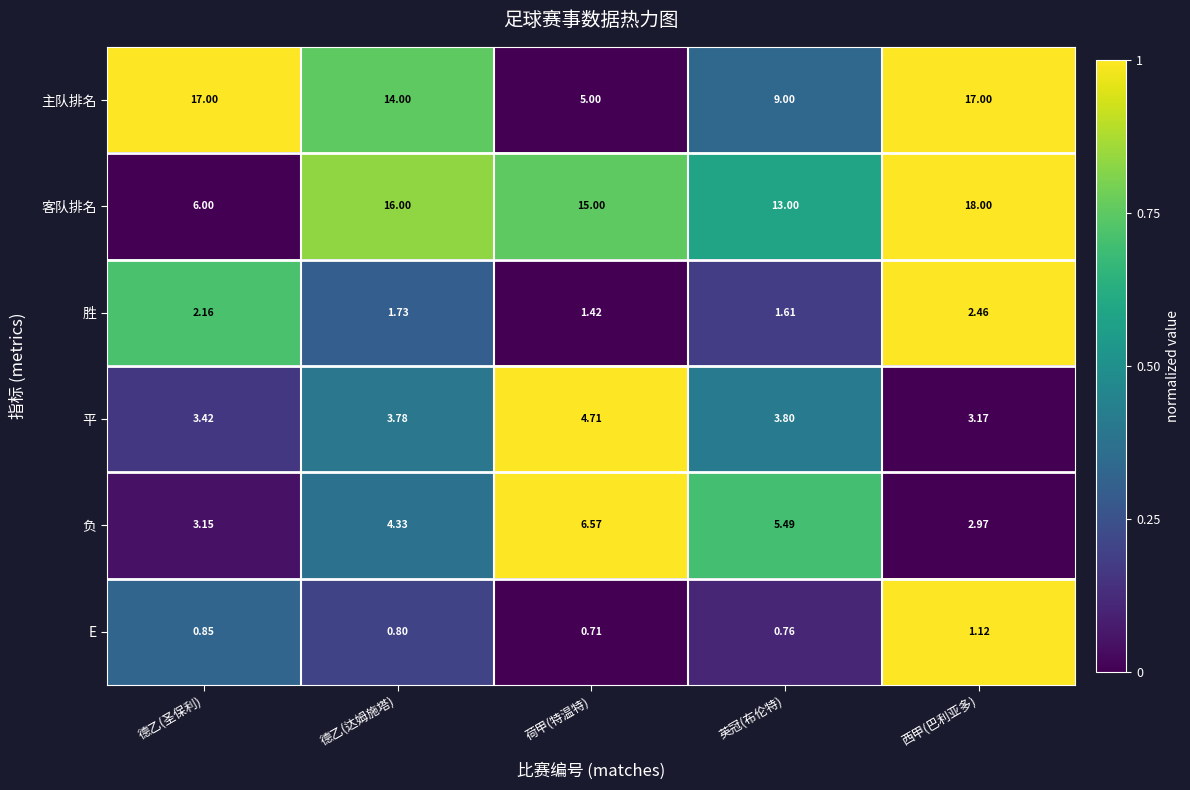

At how many categories does at least one series exceed 0?

5